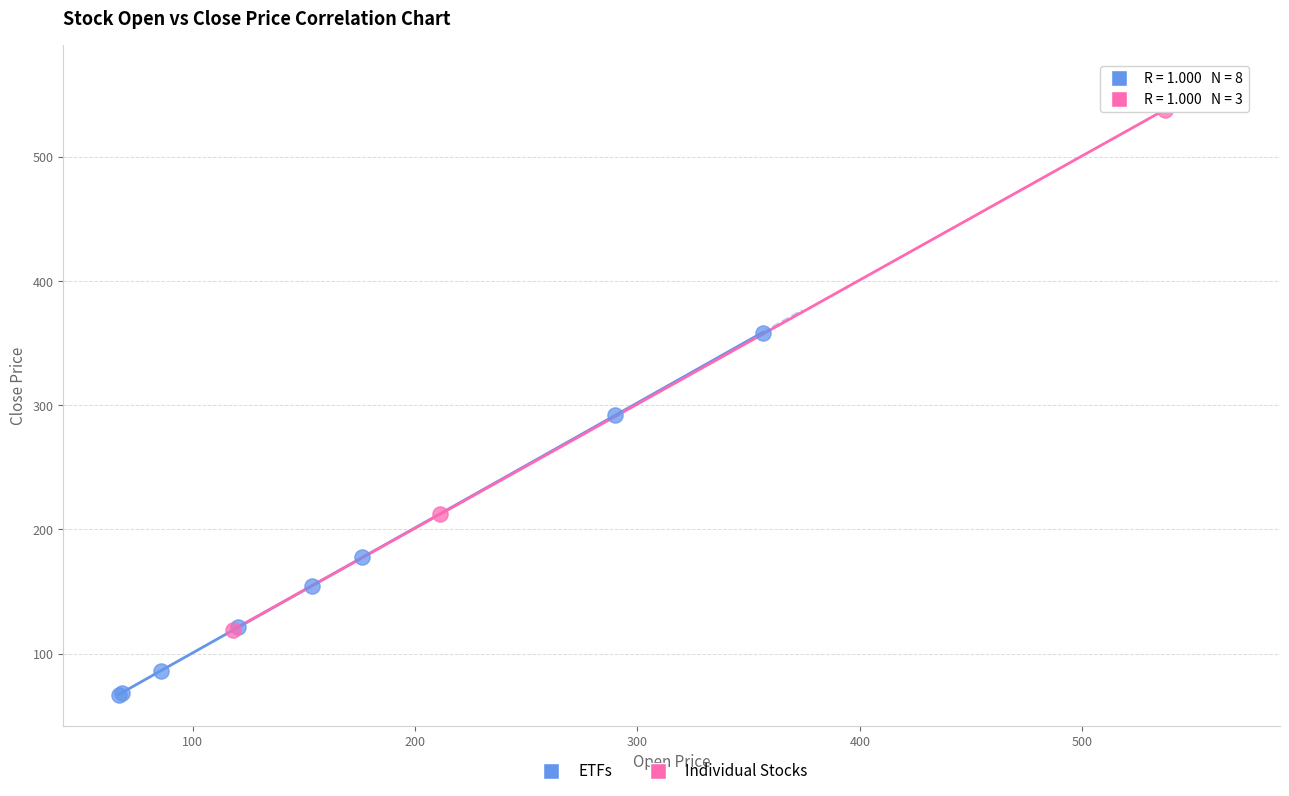

Which series has the widest spread of Y values?

Individual Stocks